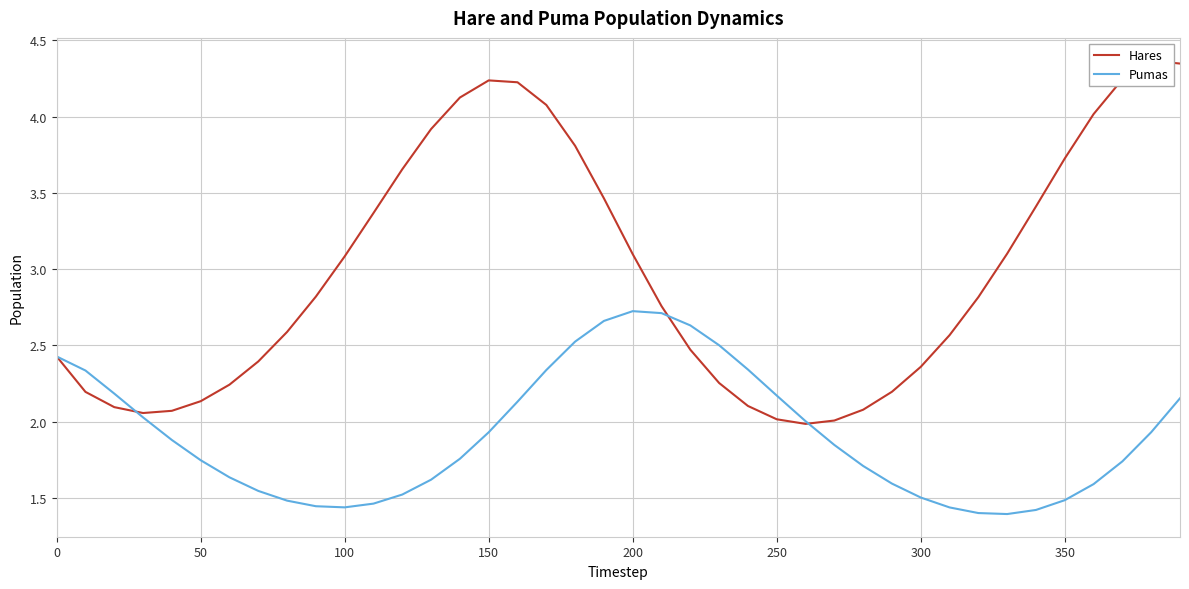

How many interior local valleys does the Hares series have?

2